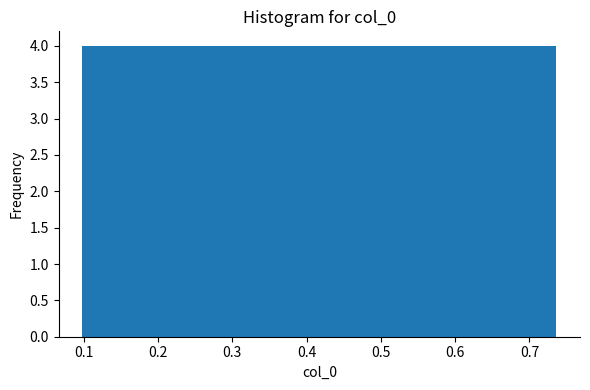

How tall is the bar that spans 0.10 to 0.16 on the x-axis? Neither the bar edges nor the heights are printed on the chart, so give them approximately, as read against the axes.

4